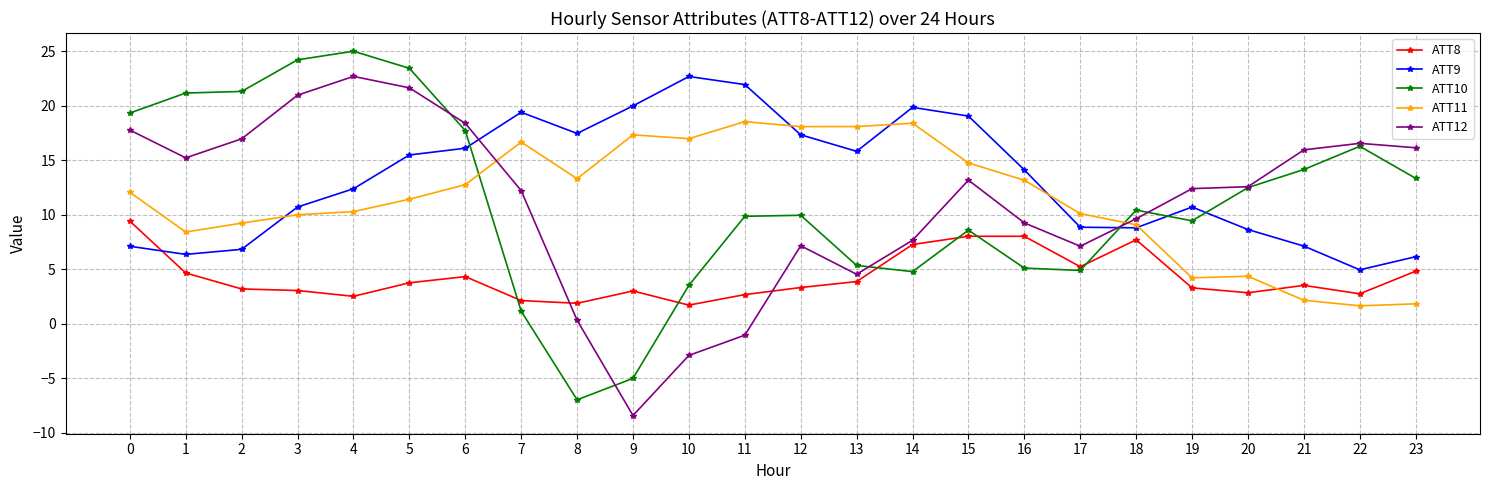

What is the maximum value for ATT12?

22.7